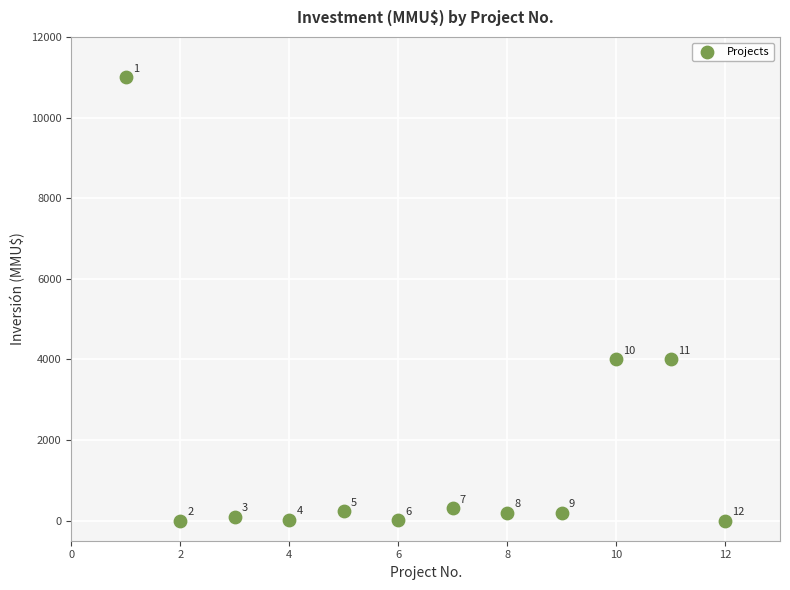

What Y value in the scatter plot is closest to 5500?

4000